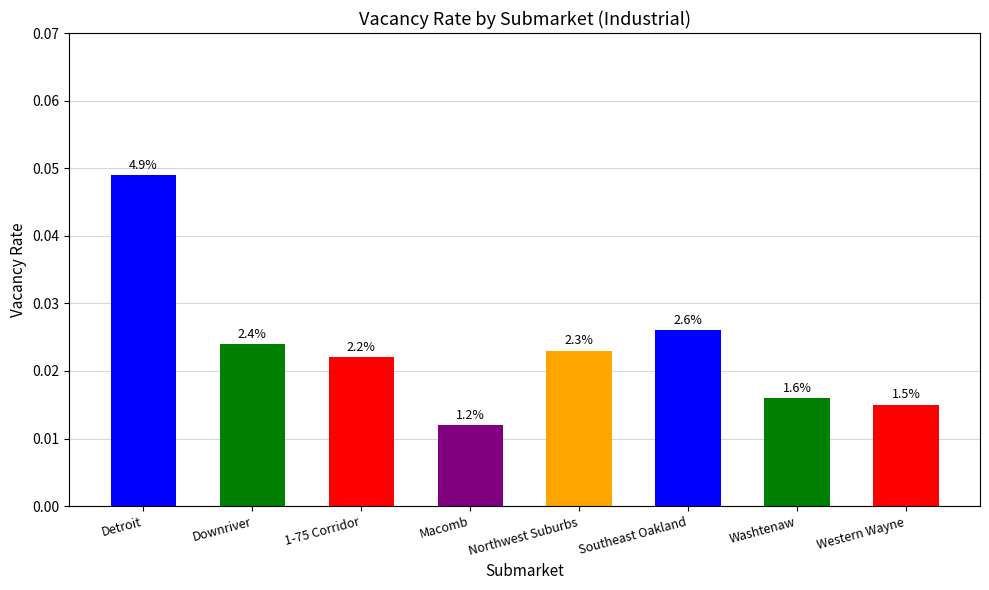

Which has a higher value, Western Wayne or Washtenaw?

Washtenaw